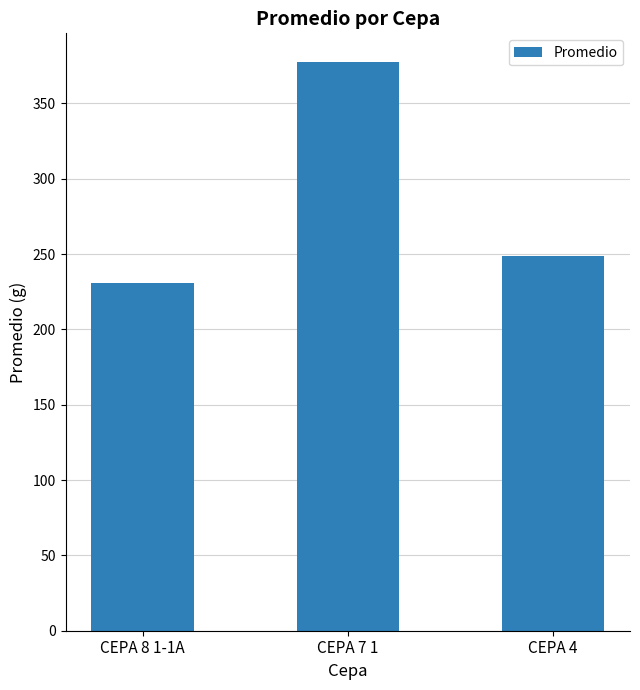

How many values are below 248?

1